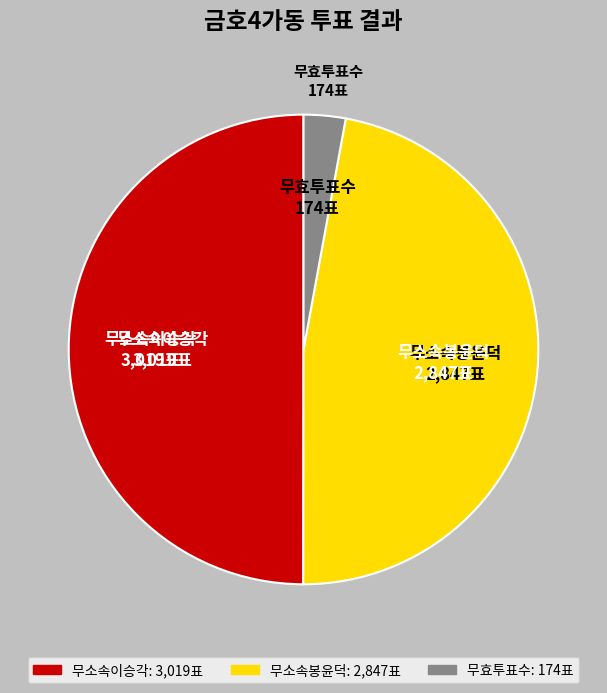

Rank the categories by value from lowest to highest.

무효투표수, 무소속봉윤덕, 무소속이승각